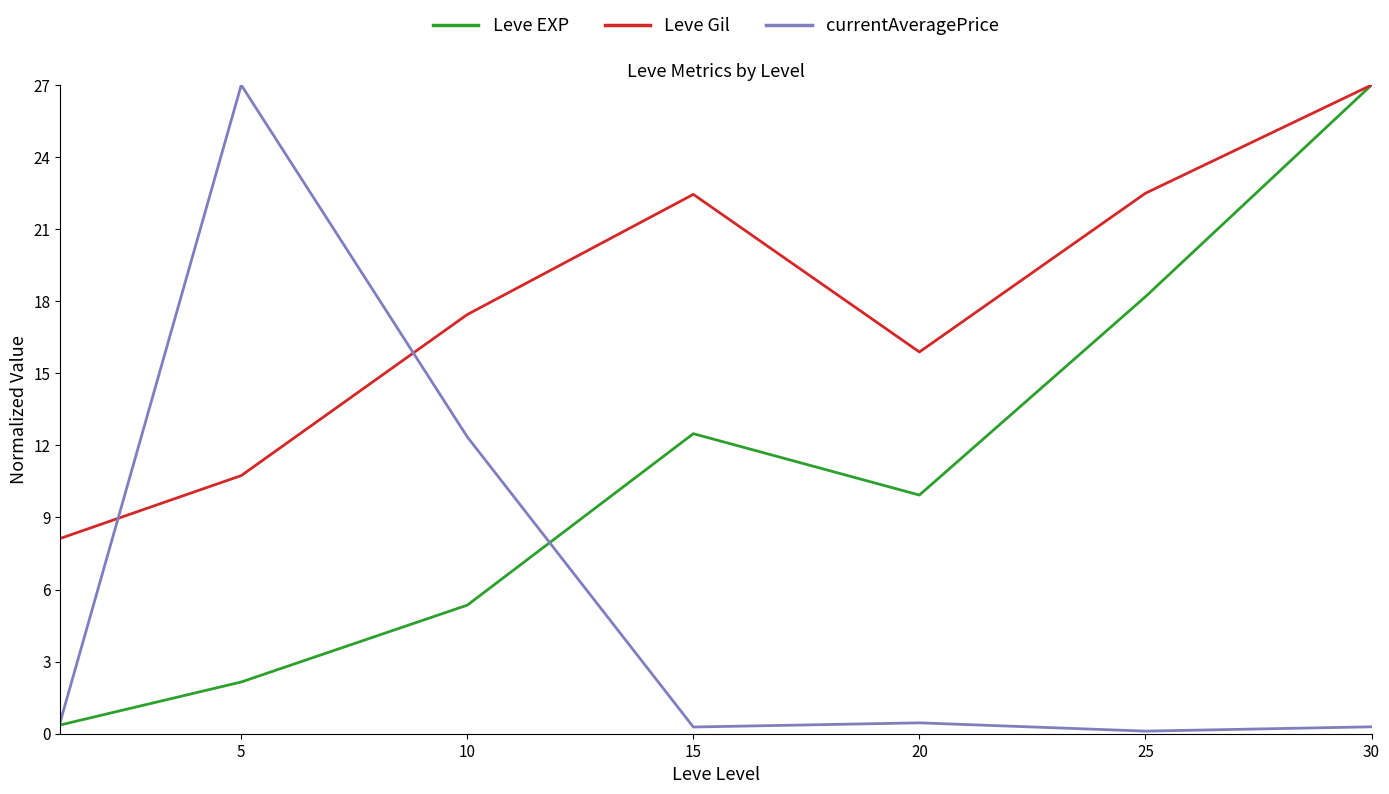

True or false: currentAveragePrice and Leve Gil intersect in this chart.

True